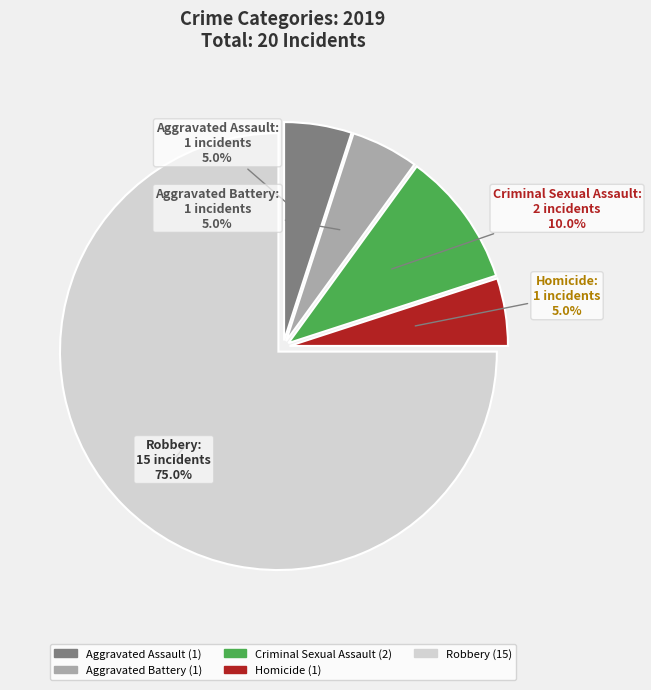

True or false: Homicide accounts for 5% of the total.

True